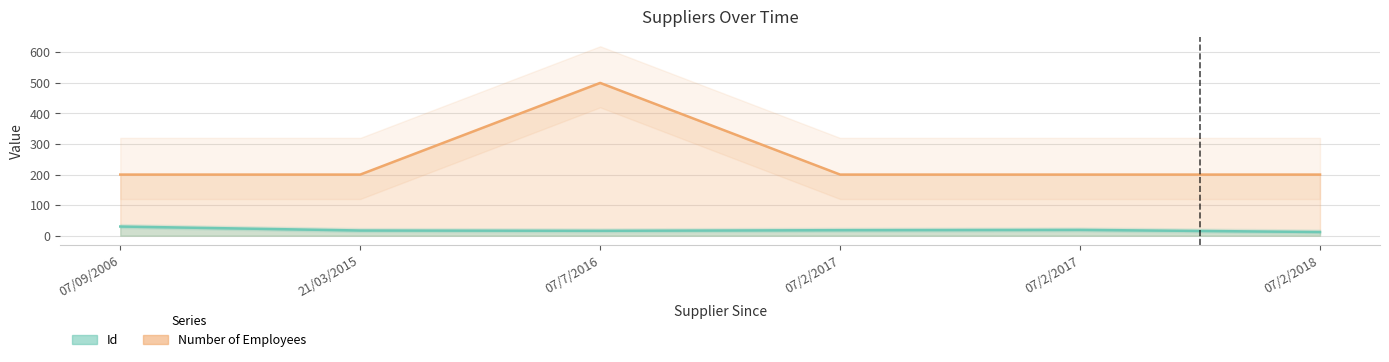

The Number of Employees series shows 200 at 07/2/2017. True or false?

True